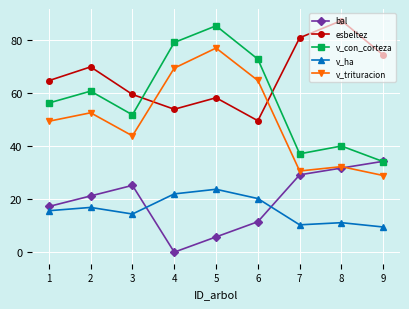

What are all the series names shown in the legend?

bal, esbeltez, v_con_corteza, v_ha, v_trituracion